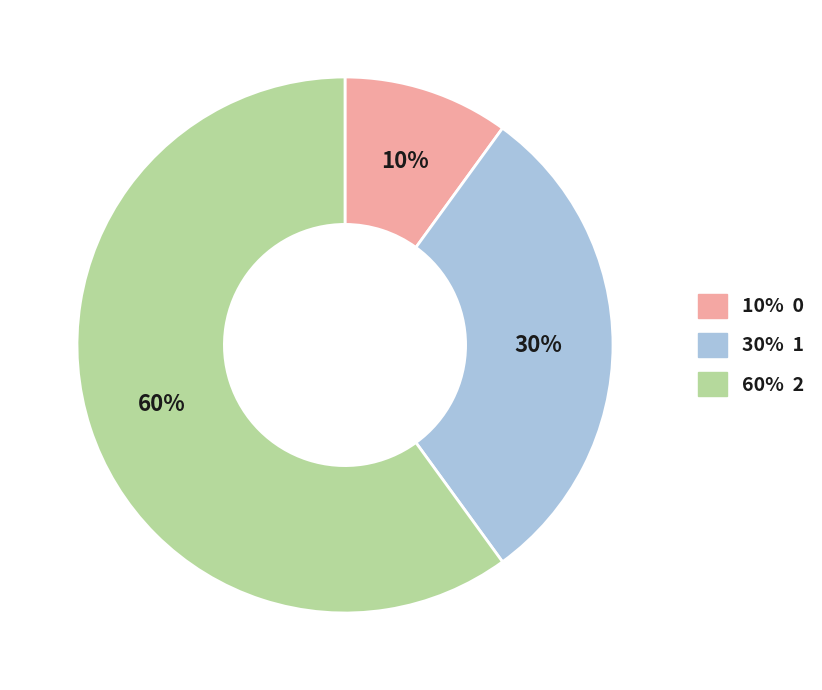

How many segments does this pie chart have?

3